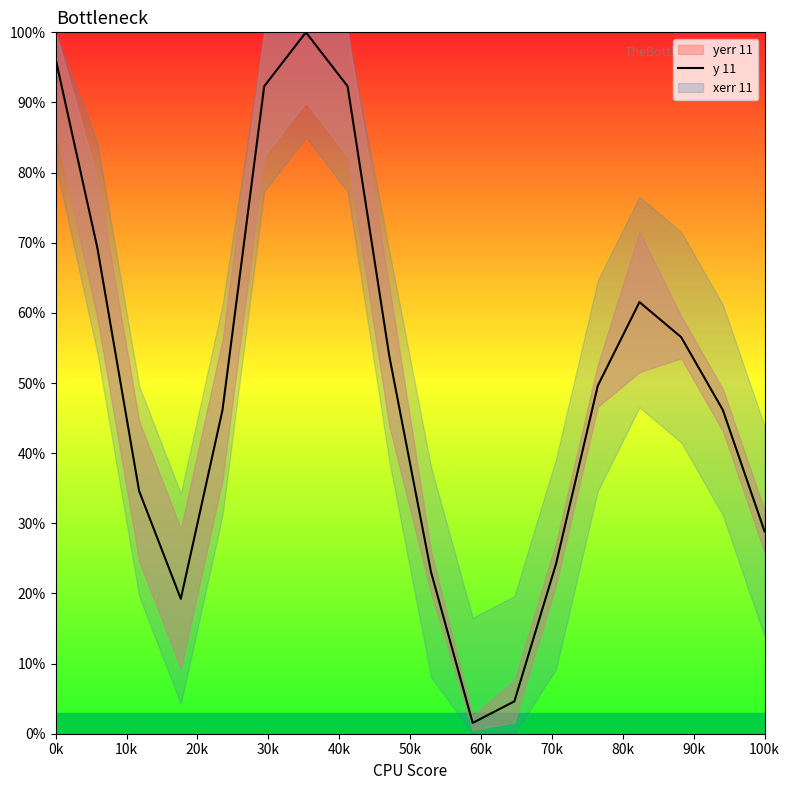

Where does the data first go above 49?

0k